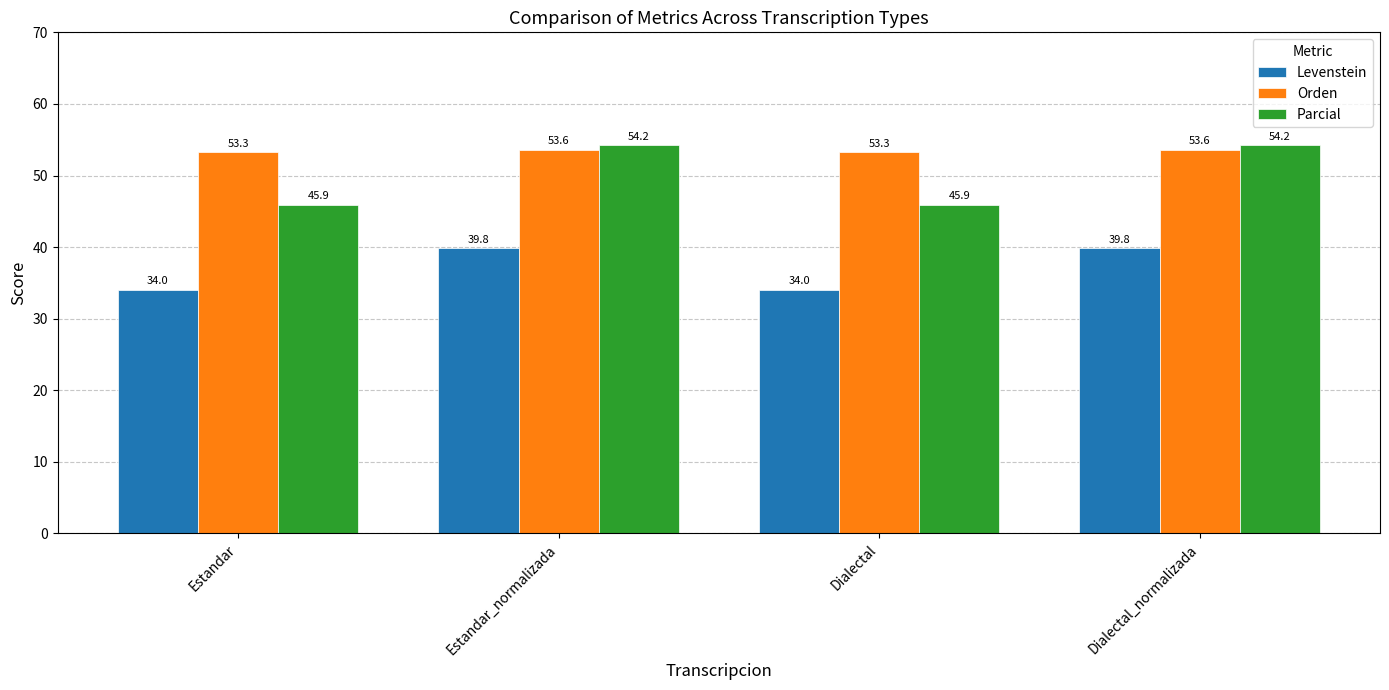

Reading left to right, list all the values displayed in this chart.

Levenstein: Estandar=34.0	Estandar_normalizada=39.8	Dialectal=34.0	Dialectal_normalizada=39.8
Orden: Estandar=53.3	Estandar_normalizada=53.6	Dialectal=53.3	Dialectal_normalizada=53.6
Parcial: Estandar=45.9	Estandar_normalizada=54.2	Dialectal=45.9	Dialectal_normalizada=54.2